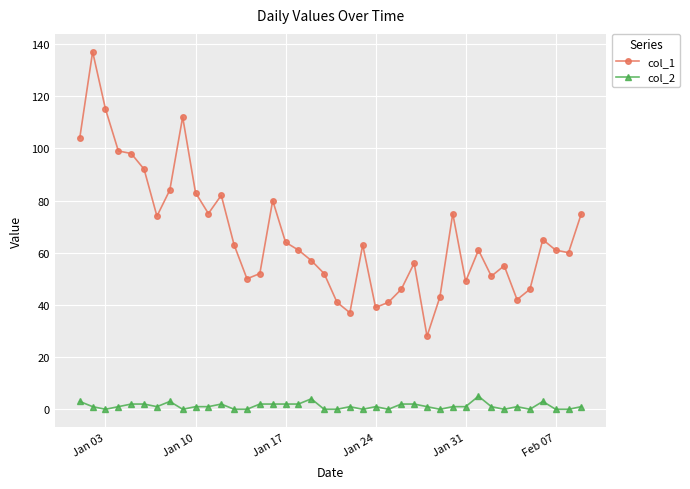

True or false: col_1 and col_2 cross at least once.

False